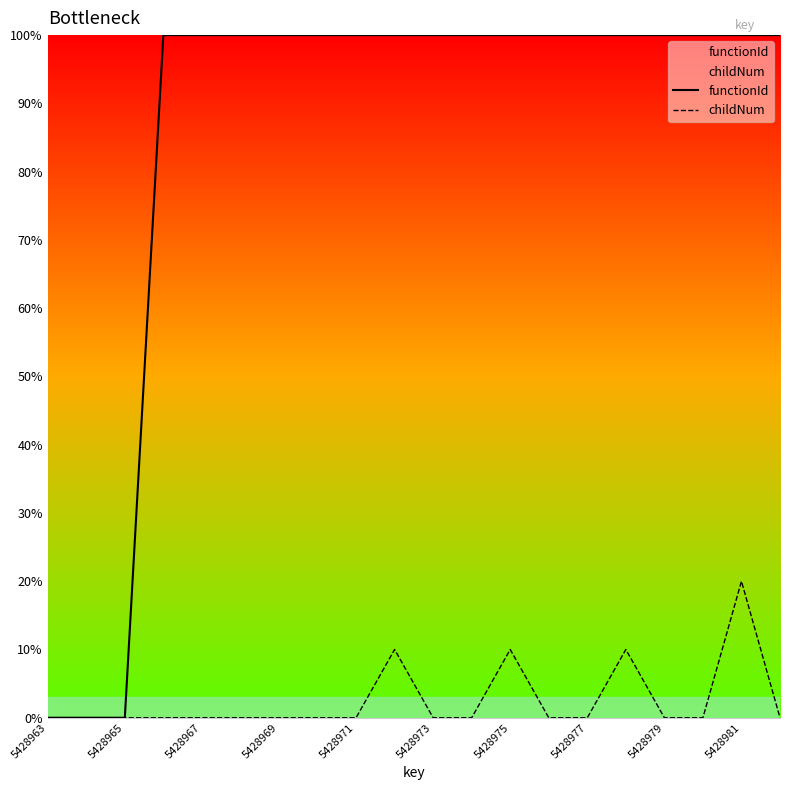

What is the difference between the maximum and minimum values in the functionId series?

100